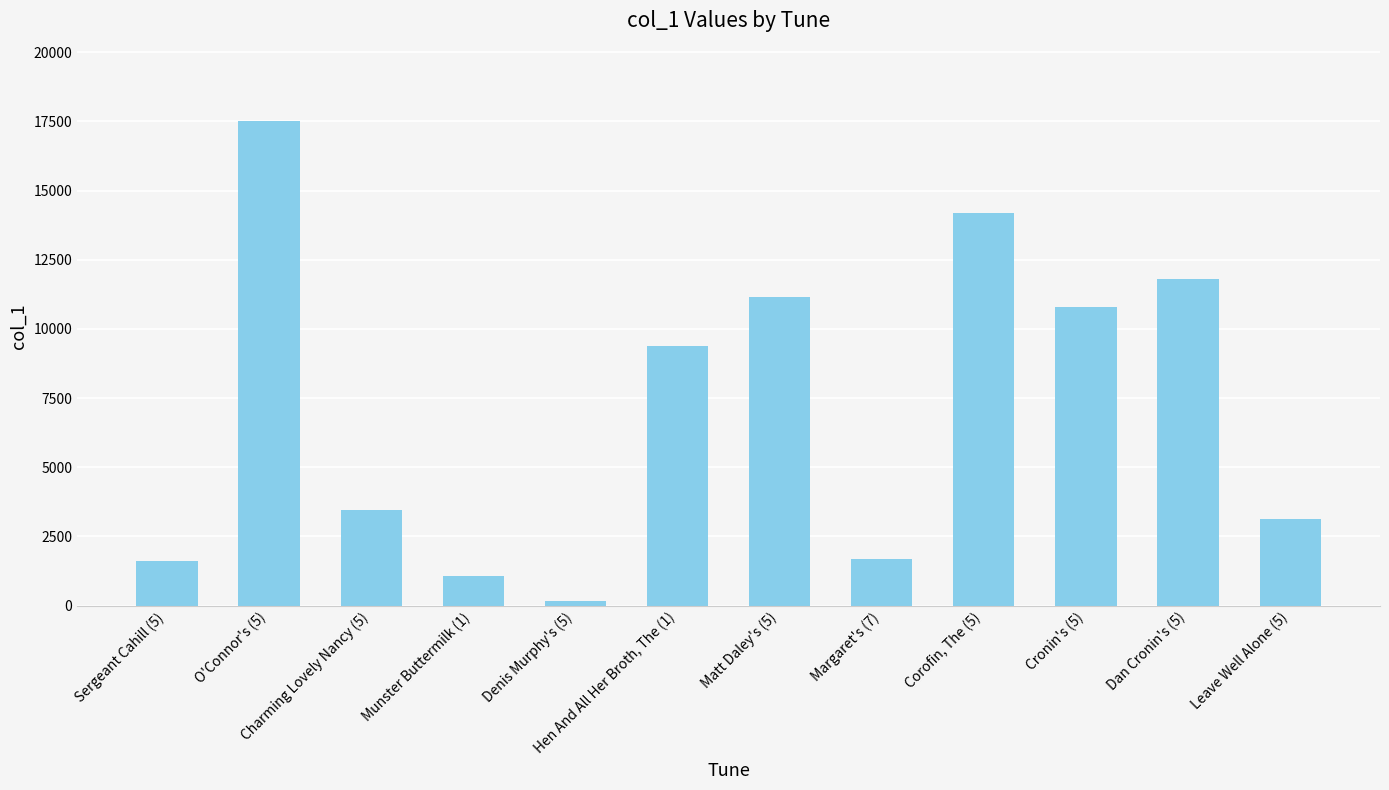

What is the average value?

7162